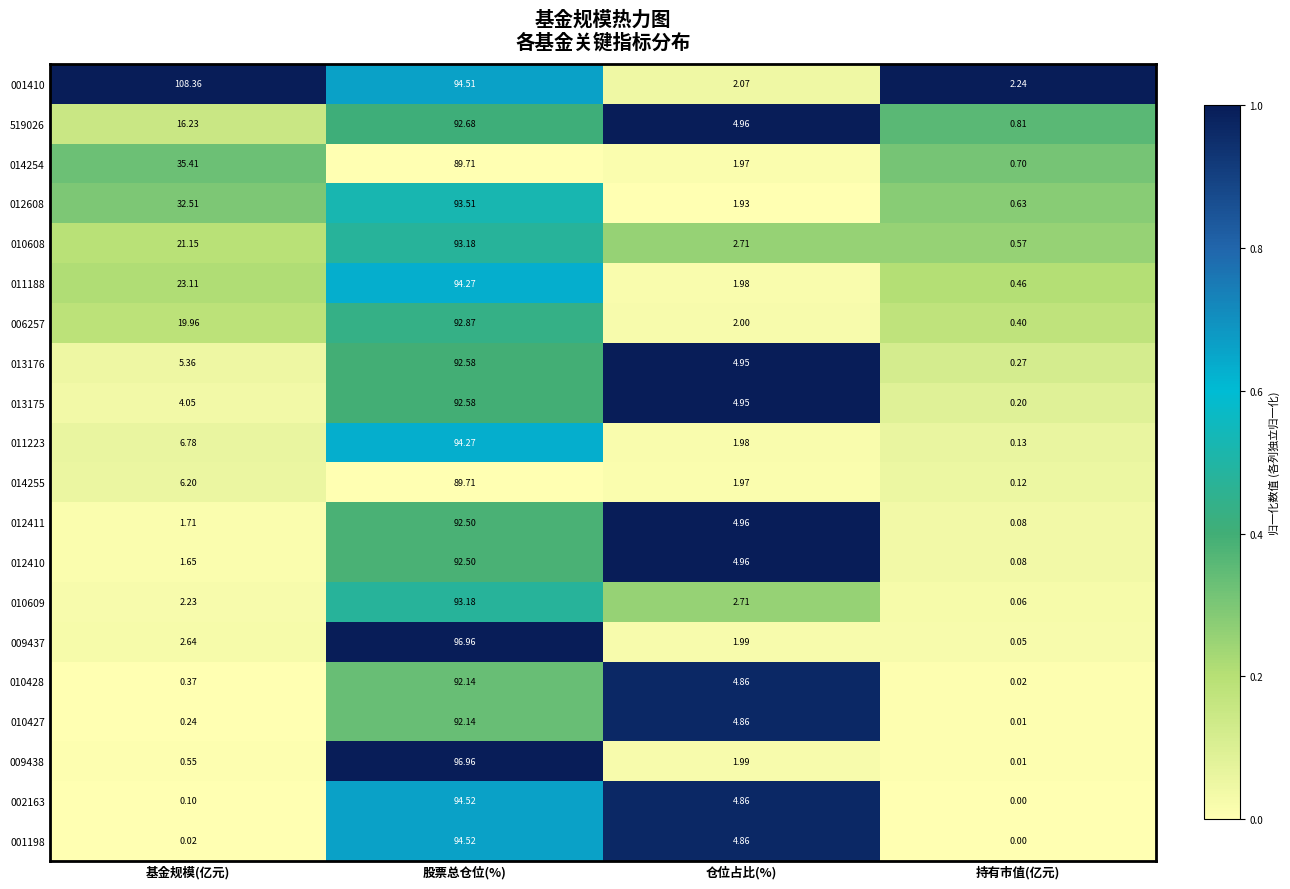

Where is 012411 nearest to the value 46?

仓位占比(%)